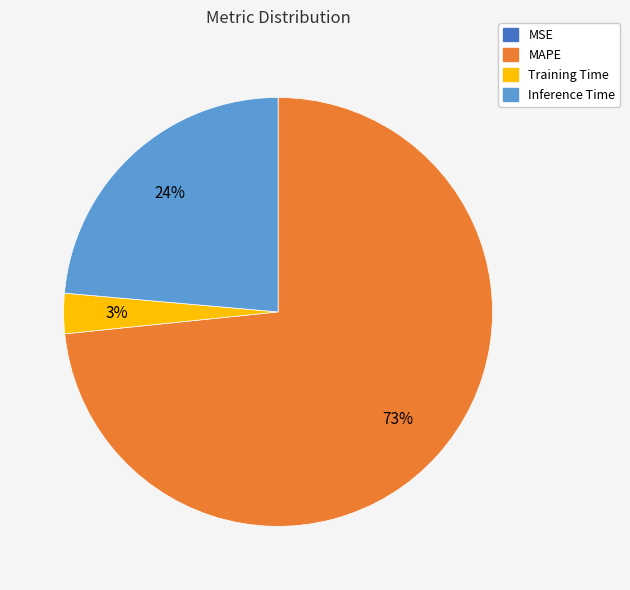

To the nearest percent, what is the average slice percentage?

25%